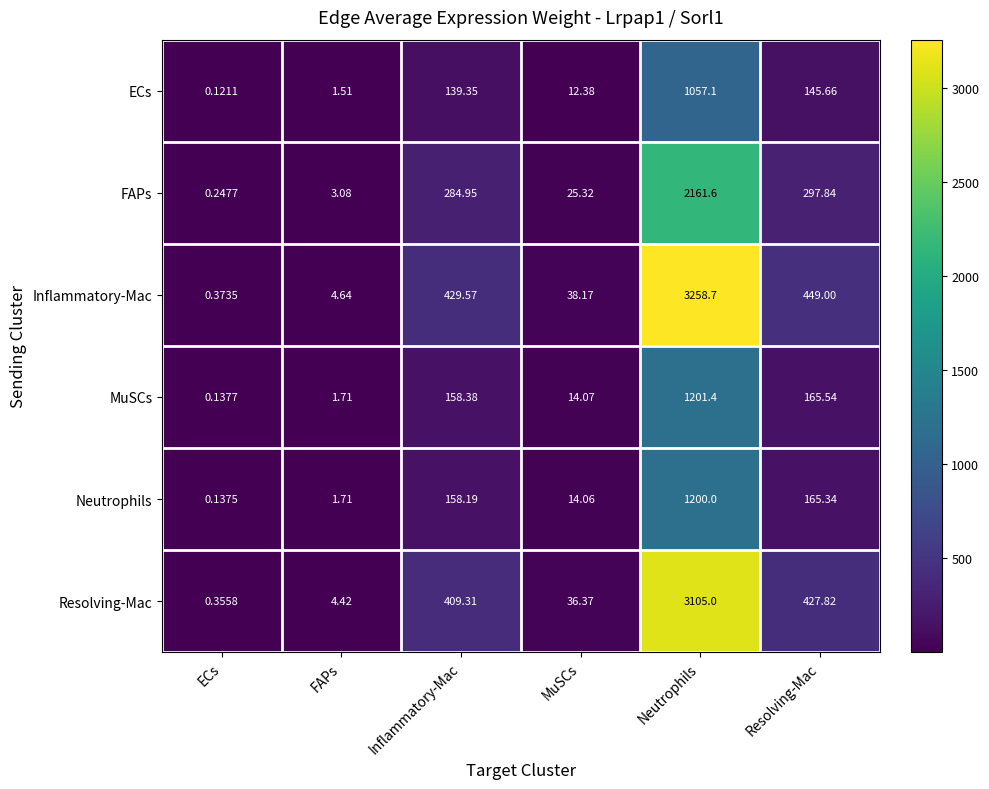

Rank the series by their maximum value, from lowest to highest.

ECs, Neutrophils, MuSCs, FAPs, Resolving-Mac, Inflammatory-Mac